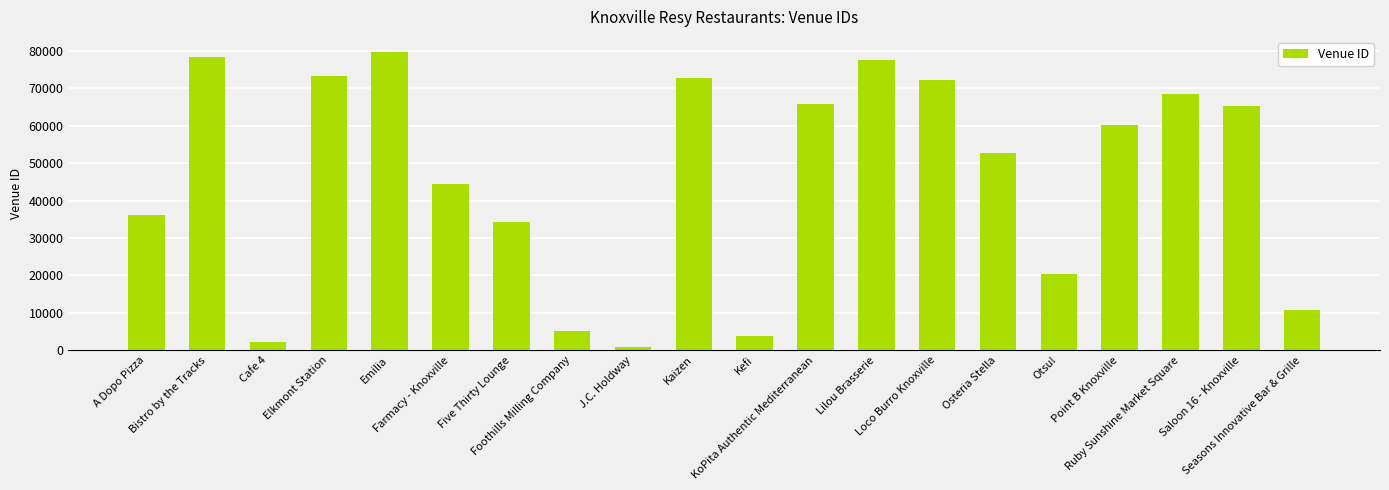

What is the difference between the values at Elkmont Station and Seasons Innovative Bar & Grille?

62589